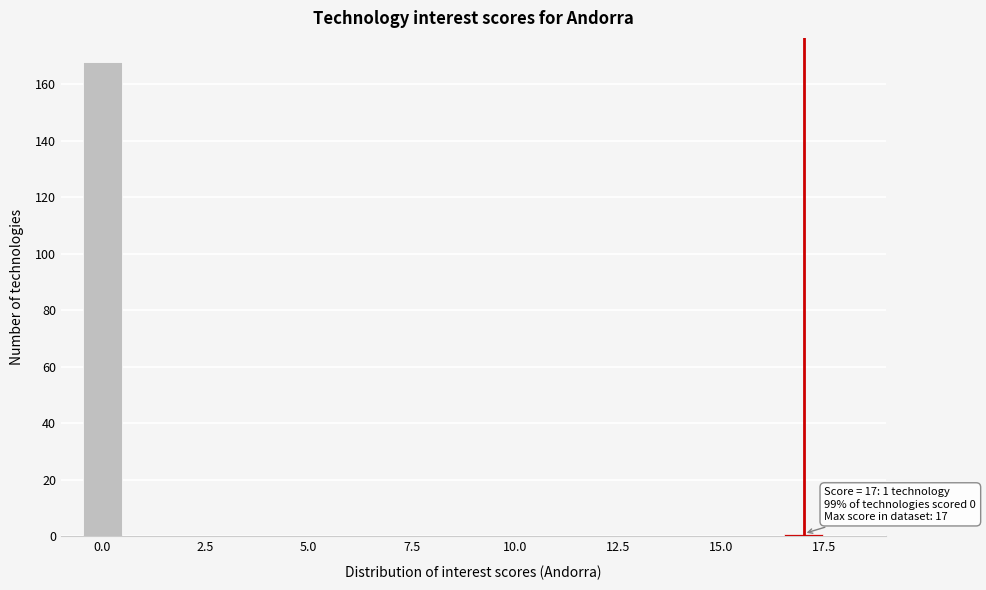

Around what value on the x-axis is the tallest bar? Give the approximate position of its centre, as read against the axis.

0.0